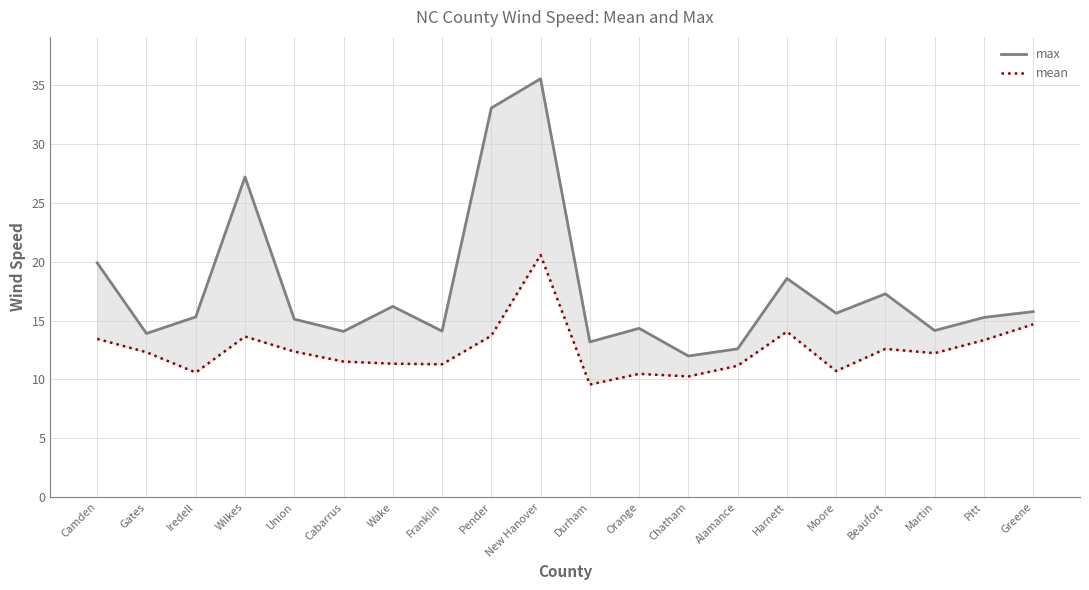

At which category is the sum across all series the highest?

New Hanover